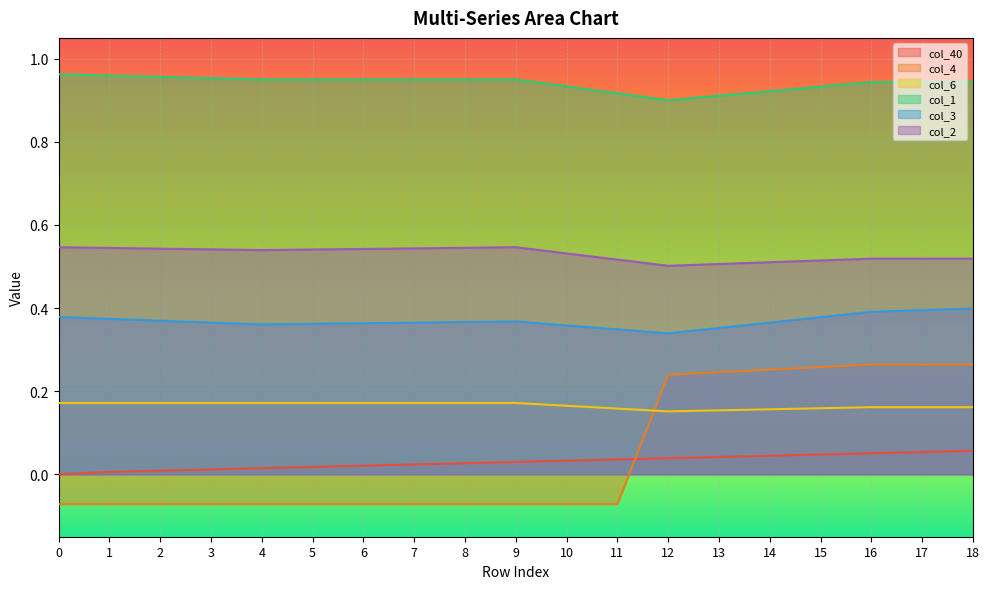

At how many categories does at least one series exceed 0?

19